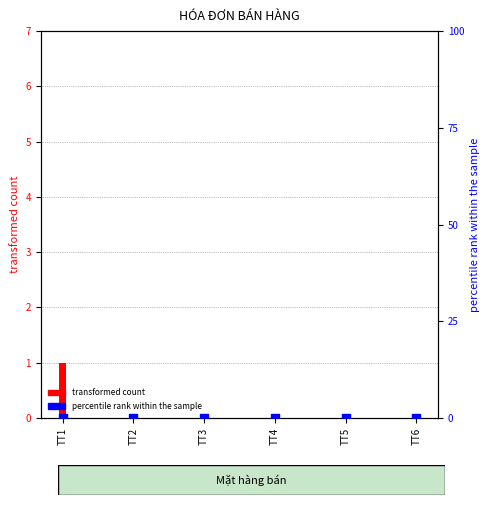

Which series contains the lowest Y value?

transformed count